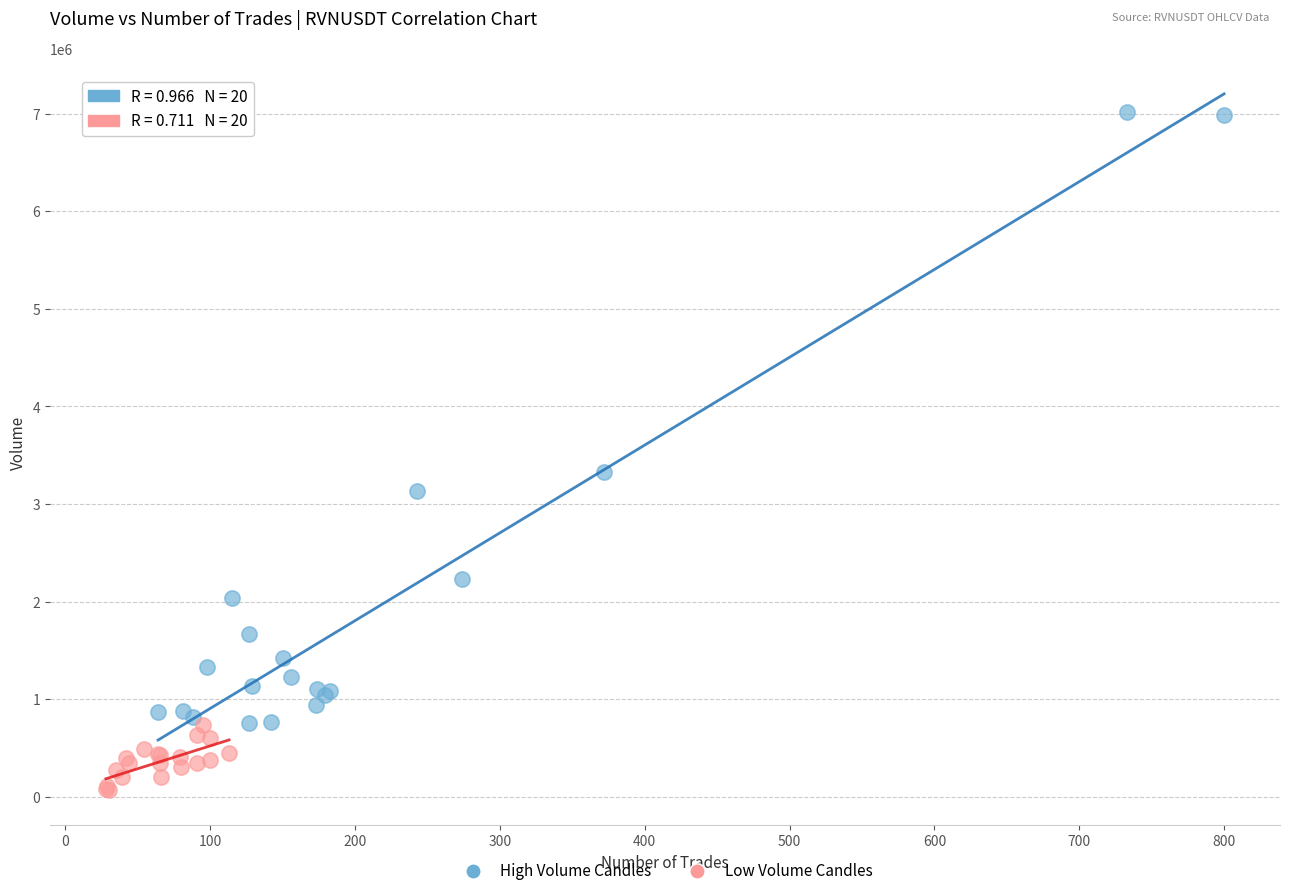

What are all the series names shown in the legend?

High Volume Candles, Low Volume Candles